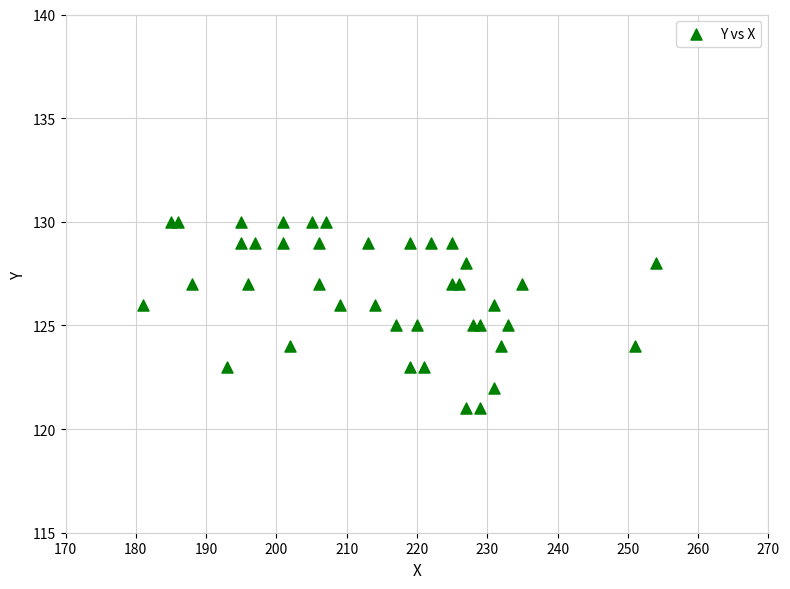

What is the range of X values (max minus min)?

73